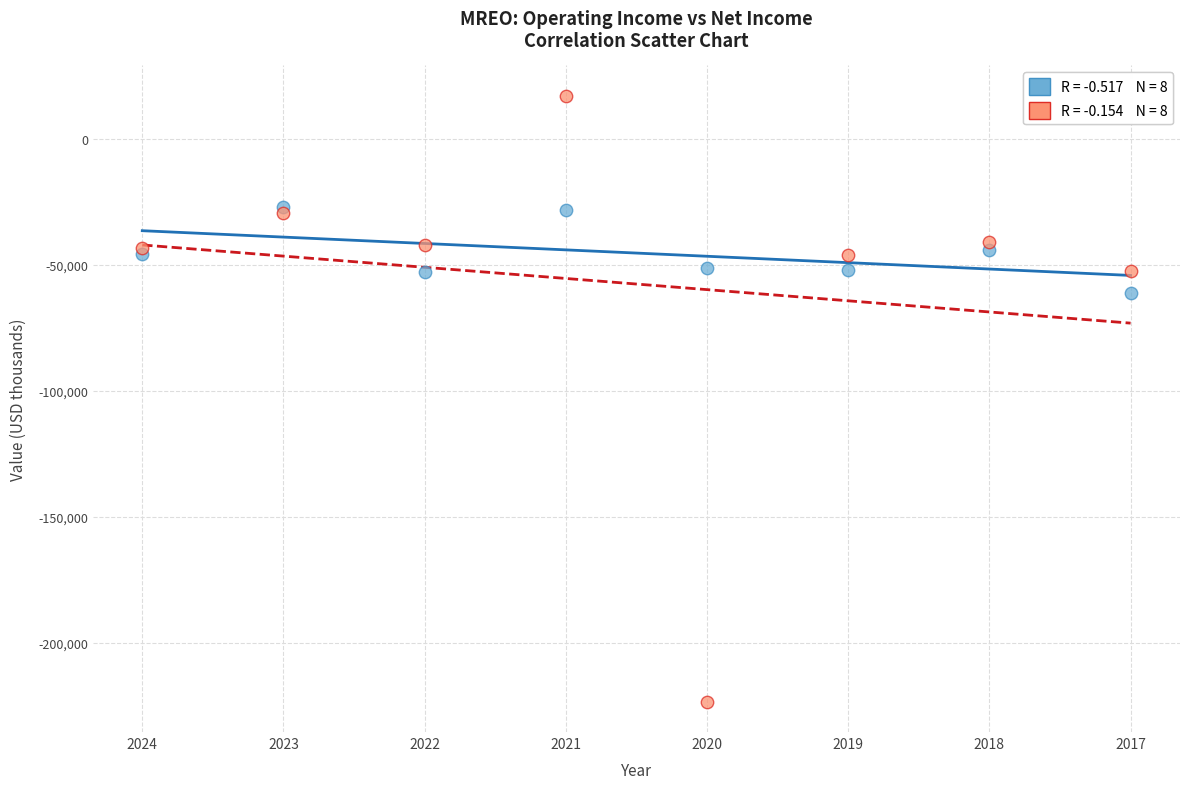

Across all series, what Y value is closest to -103100?

-61200